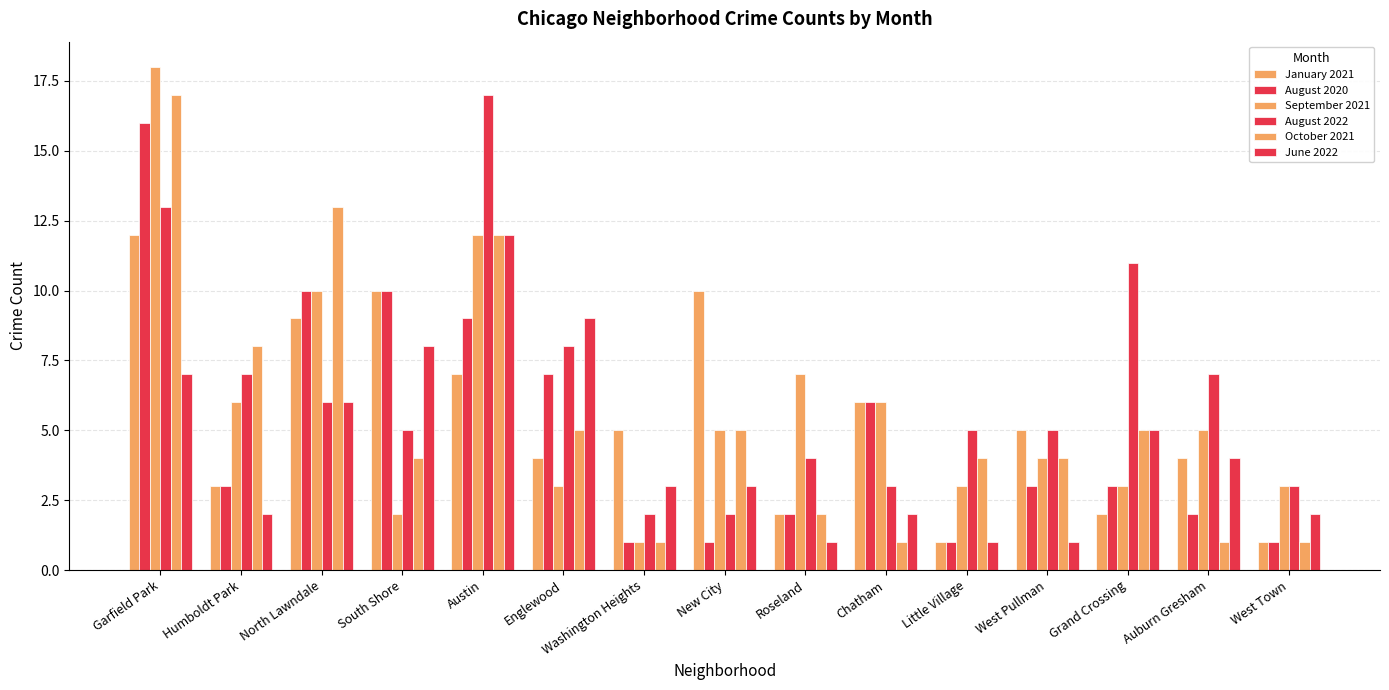

Reading left to right, list all the values displayed in this chart.

January 2021: 12	3	9	10	7	4	5	10	2	6	1	5	2	4	1
August 2020: 16	3	10	10	9	7	1	1	2	6	1	3	3	2	1
September 2021: 18	6	10	2	12	3	1	5	7	6	3	4	3	5	3
August 2022: 13	7	6	5	17	8	2	2	4	3	5	5	11	7	3
October 2021: 17	8	13	4	12	5	1	5	2	1	4	4	5	1	1
June 2022: 7	2	6	8	12	9	3	3	1	2	1	1	5	4	2